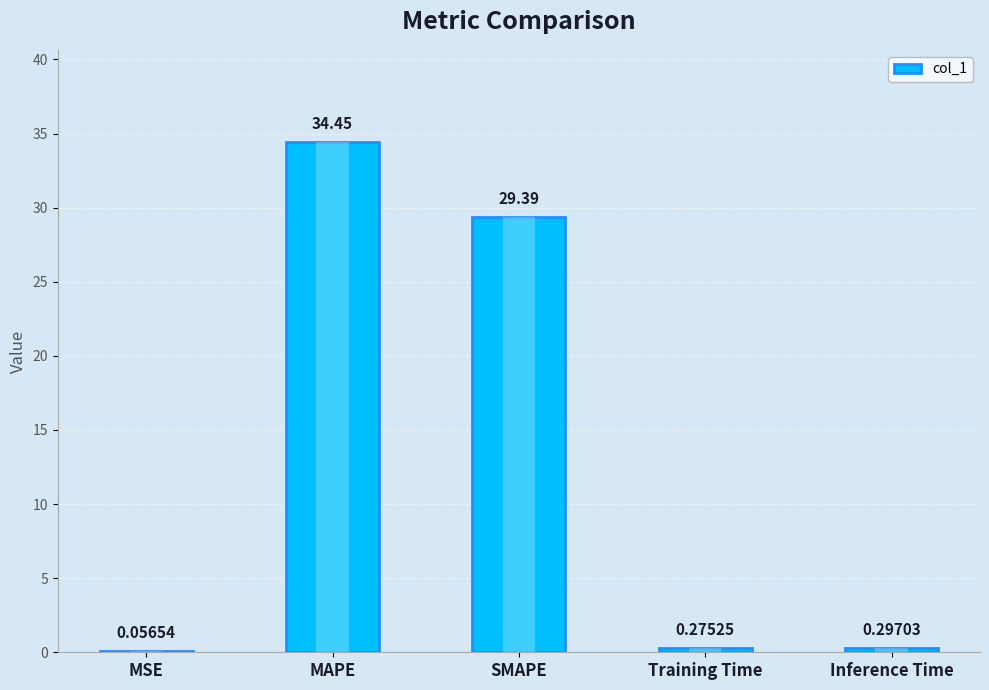

What is the average value?

12.9